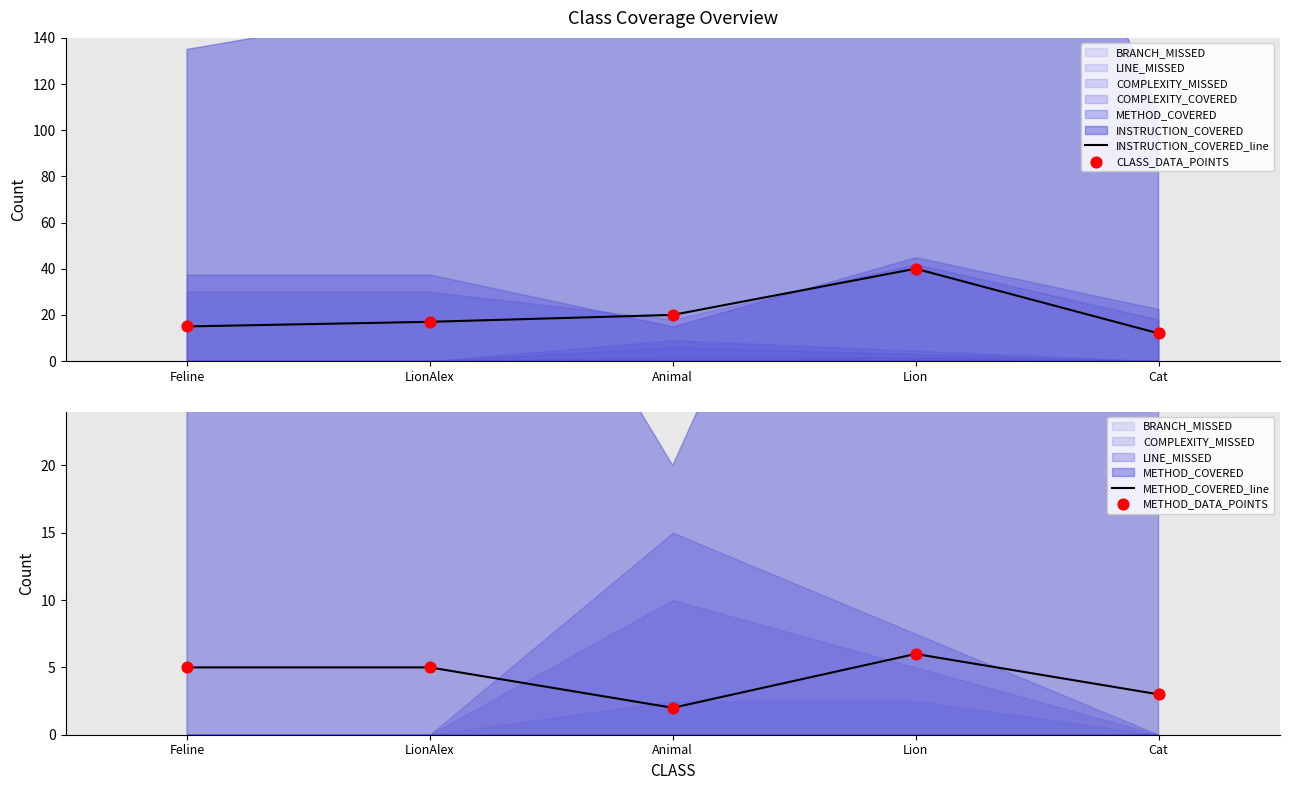

Where is INSTRUCTION_COVERED_line nearest to the value 26?

Animal